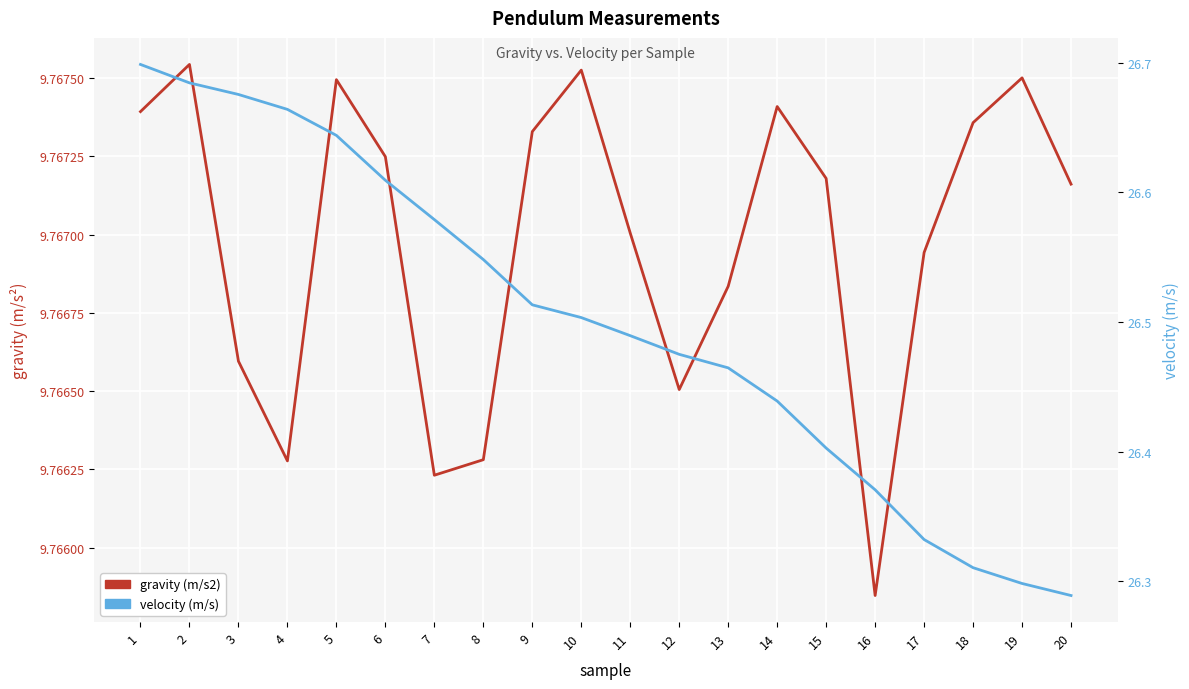

Reading left to right, list all the values displayed in this chart.

gravity (m/s2): 1=9.8	2=9.8	3=9.8	4=9.8	5=9.8	6=9.8	7=9.8	8=9.8	9=9.8	10=9.8	11=9.8	12=9.8	13=9.8	14=9.8	15=9.8	16=9.8	17=9.8	18=9.8	19=9.8	20=9.8
velocity (m/s): 1=26.7	2=26.7	3=26.7	4=26.7	5=26.6	6=26.6	7=26.6	8=26.5	9=26.5	10=26.5	11=26.5	12=26.5	13=26.5	14=26.4	15=26.4	16=26.4	17=26.3	18=26.3	19=26.3	20=26.3